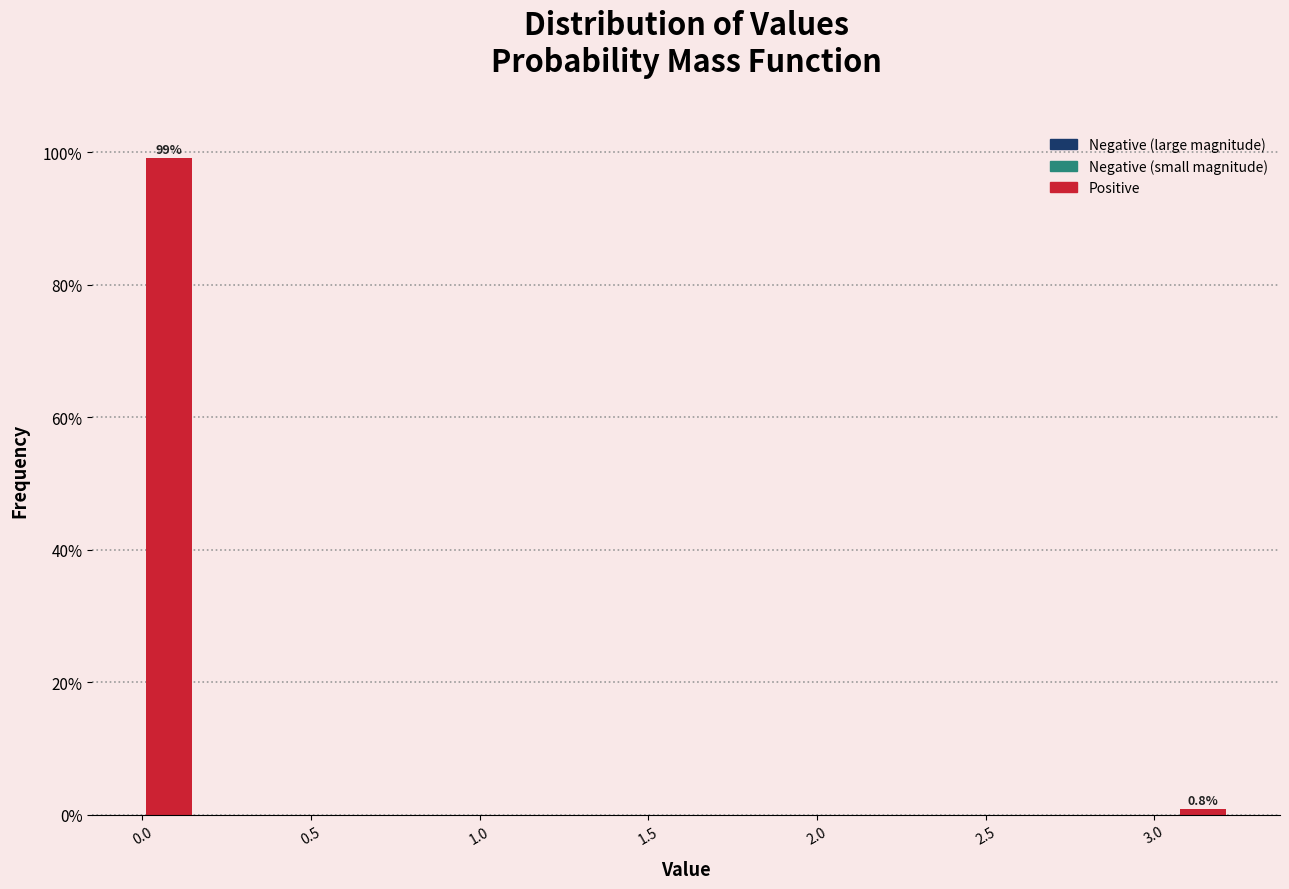

Reading left to right, extract all data points from this chart.

0.0=99.2	3.0=0.8